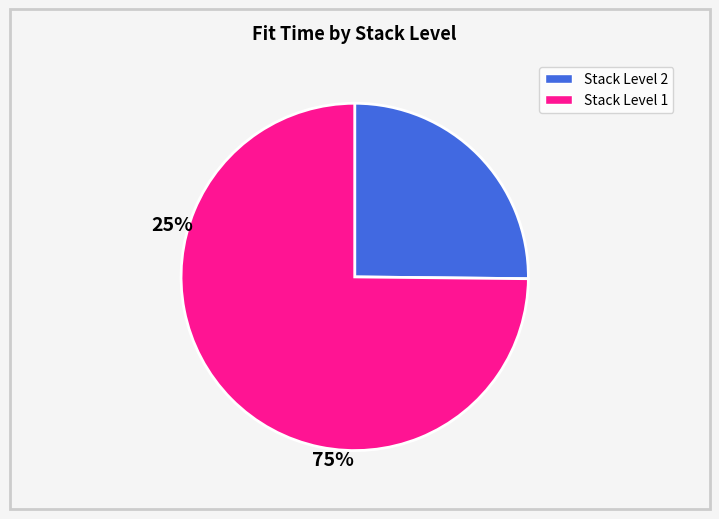

Is there any slice that represents more than half of the pie?

Yes